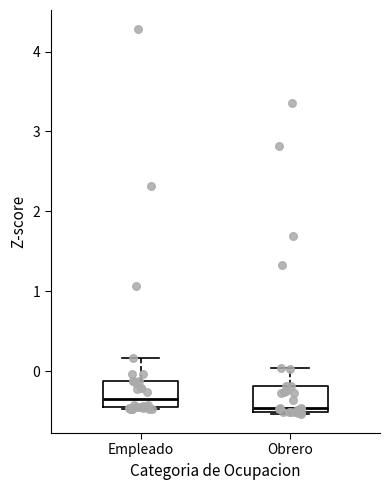

Where is the lower edge of the box for Obrero on the y-axis? The values are not printed on the chart, so give them approximately, as read against the axis.

-0.5